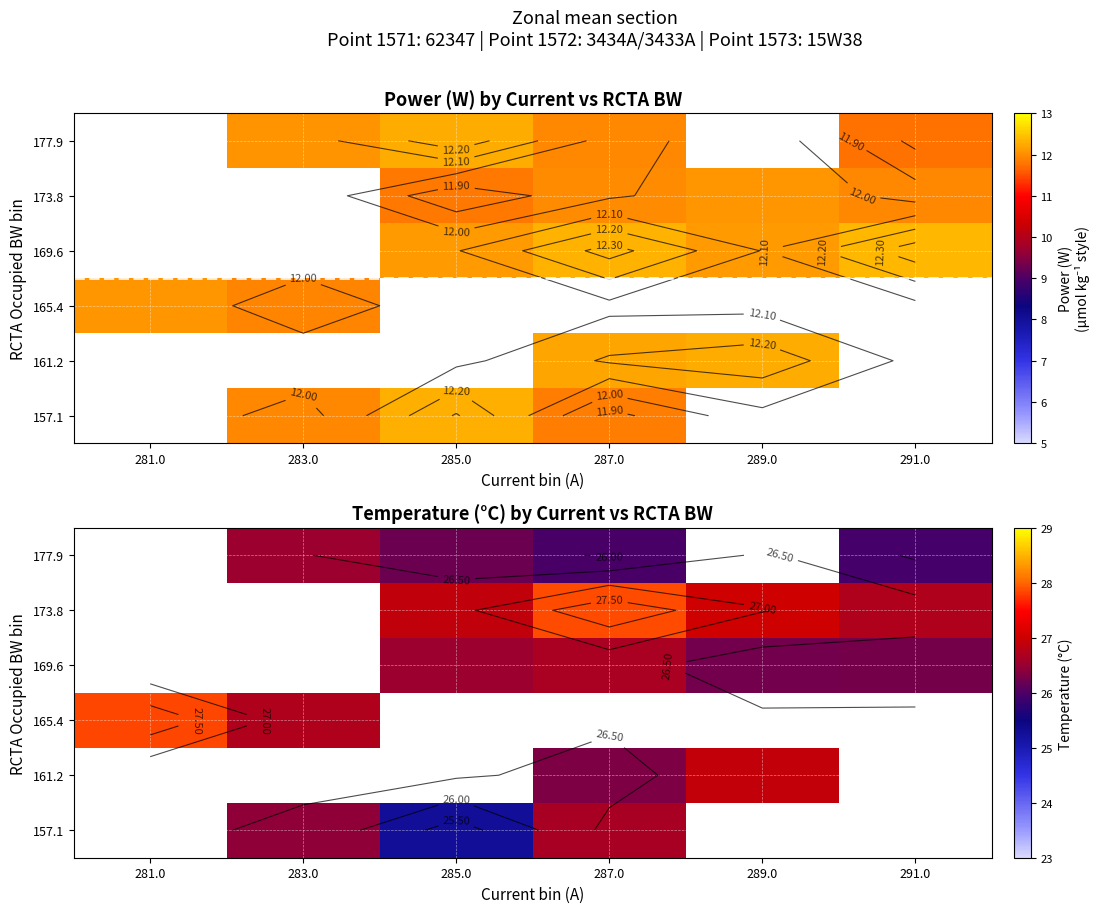

True or false: 169.6 has a value of 42.2 at 287.0.

False